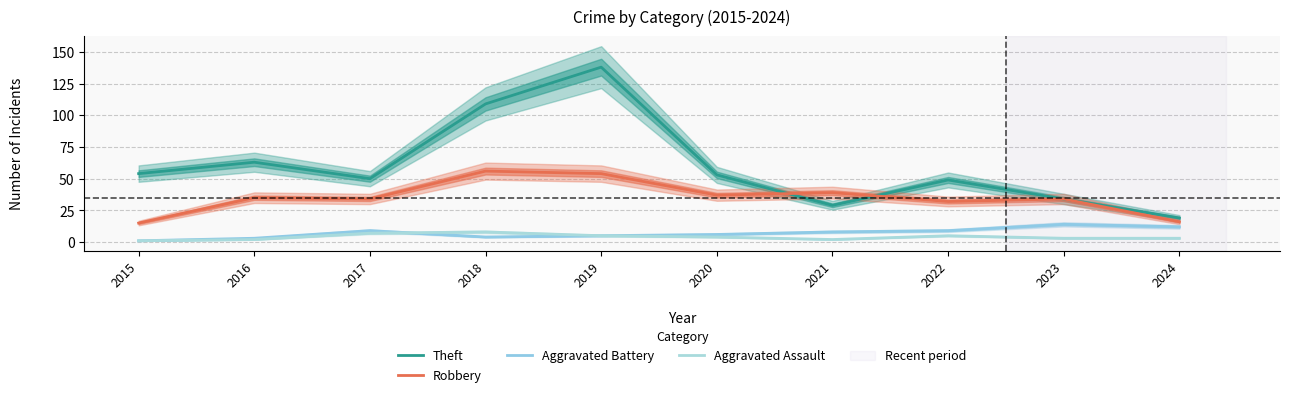

True or false: Robbery and Aggravated Assault cross at least once.

False